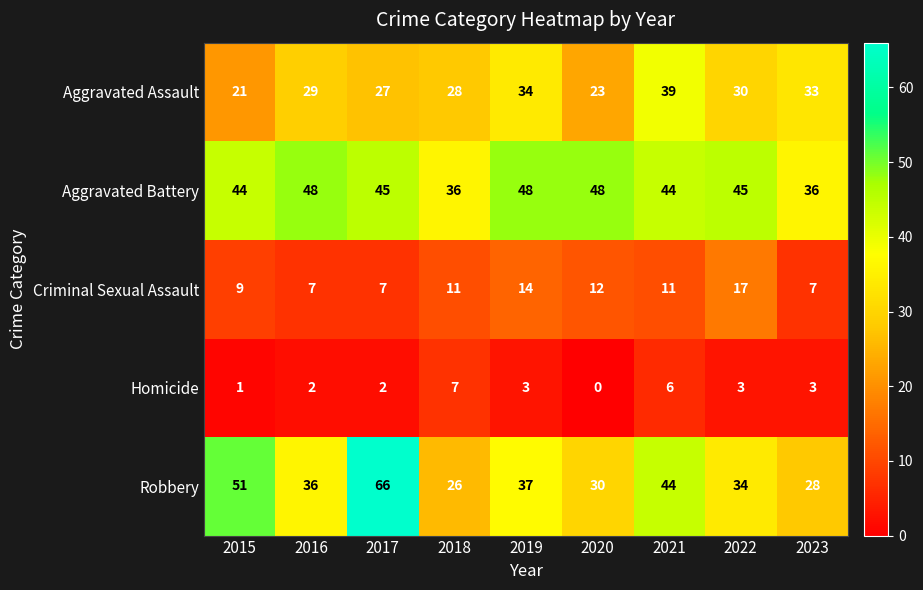

Which category has the highest value across all series?

2017